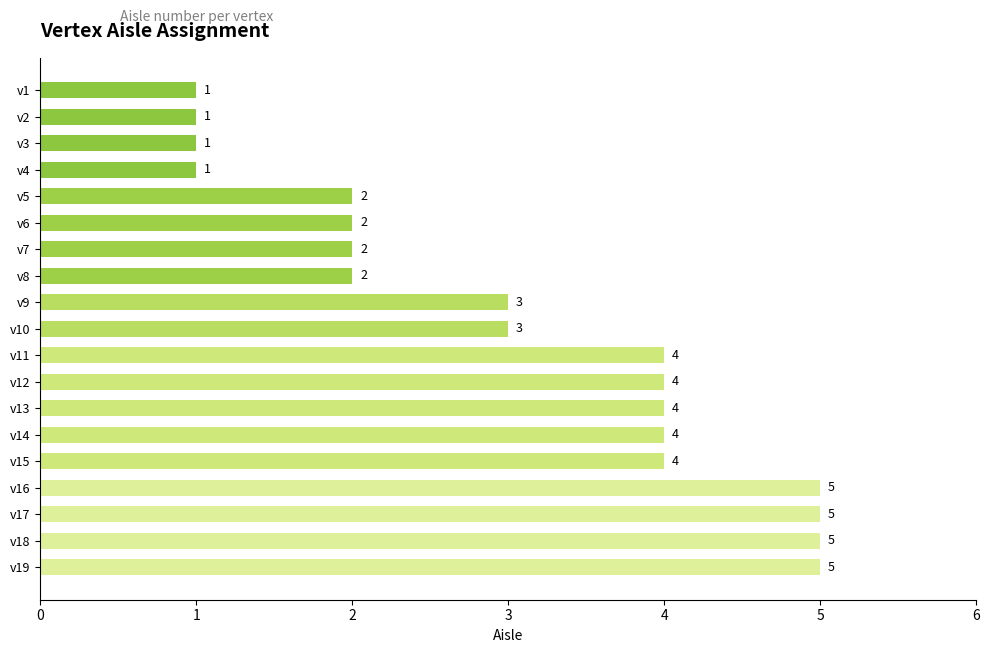

The value at v2 is 1. True or false?

True